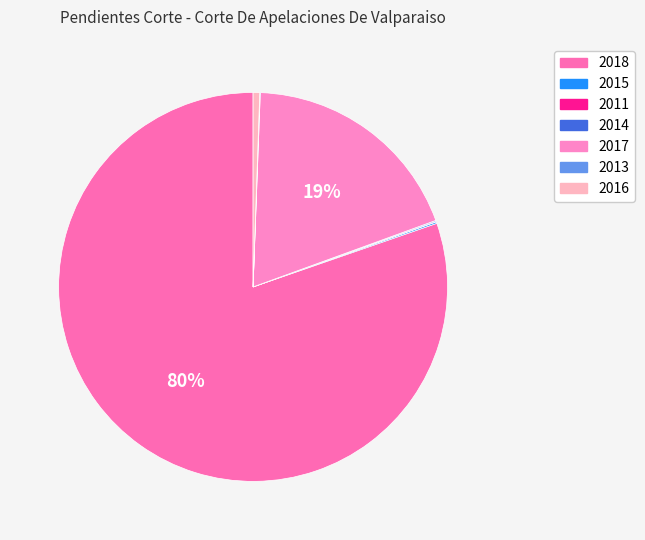

True or false: 2014 accounts for 1% of the total.

False